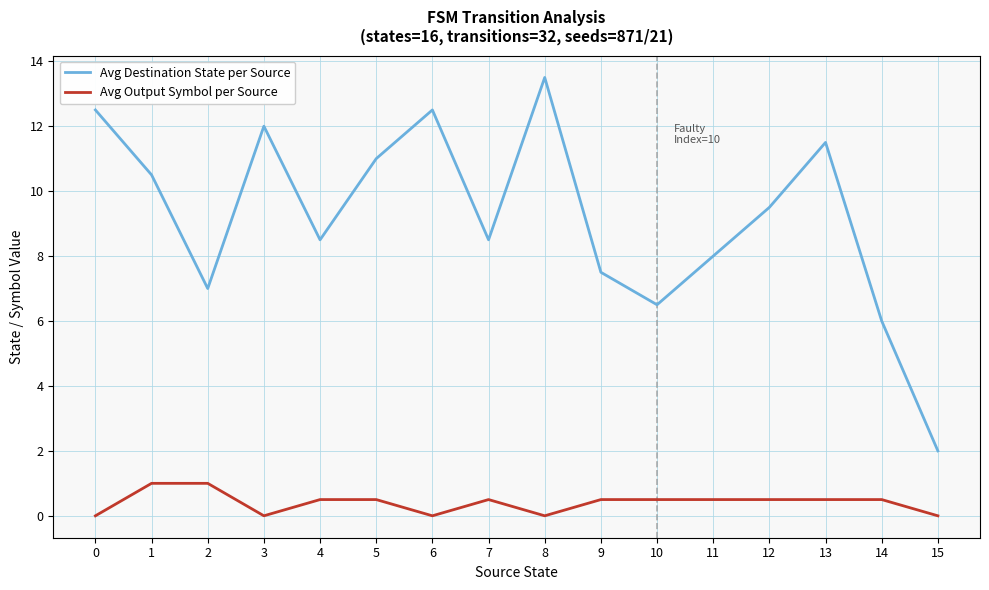

The Avg Output Symbol per Source series shows 0.3 at 2. True or false?

False